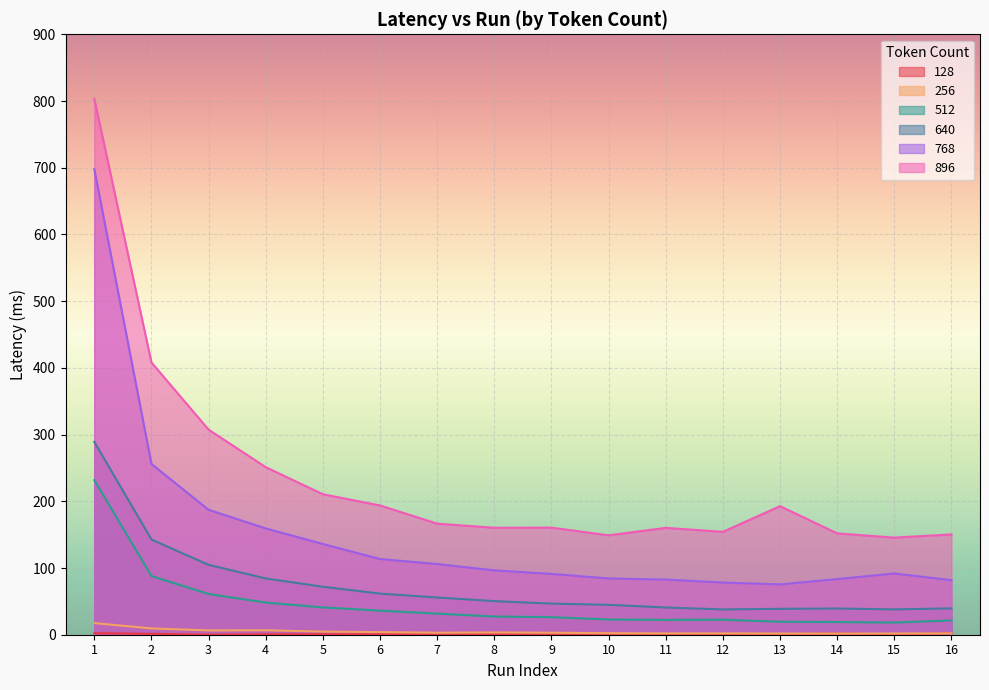

Where is 896 nearest to the value 474?

2